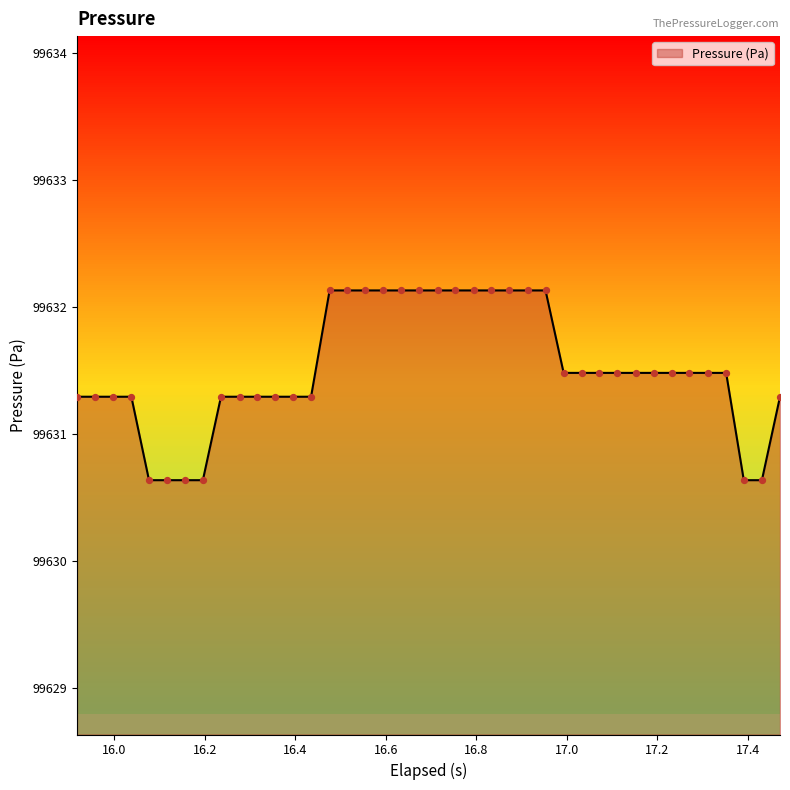

What is the minimum value shown in the chart?

99630.6